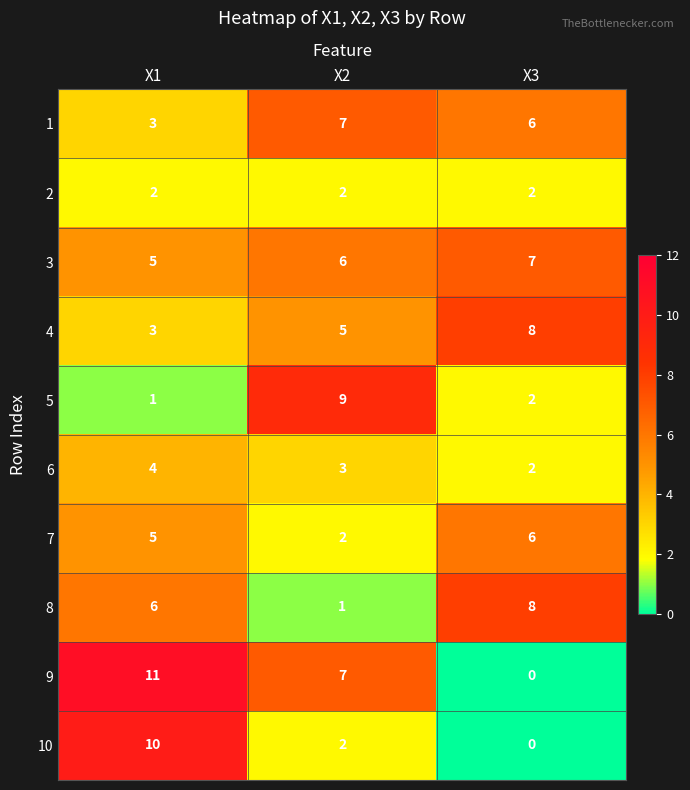

Rank the categories by 4 value from highest to lowest.

X3, X2, X1